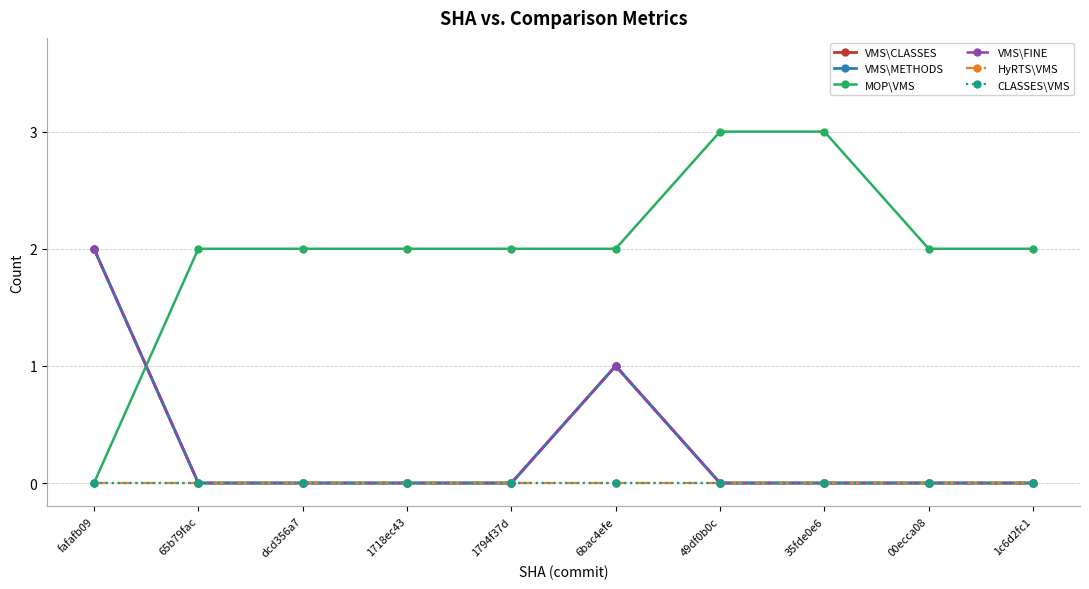

True or false: CLASSES\VMS and VMS\FINE cross at least once.

False